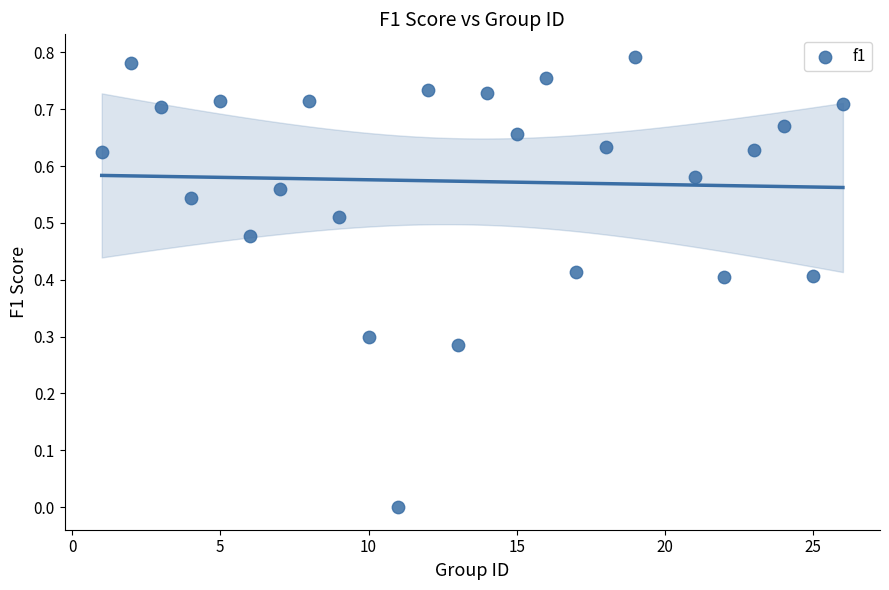

What is the range of X values (max minus min)?

25.0